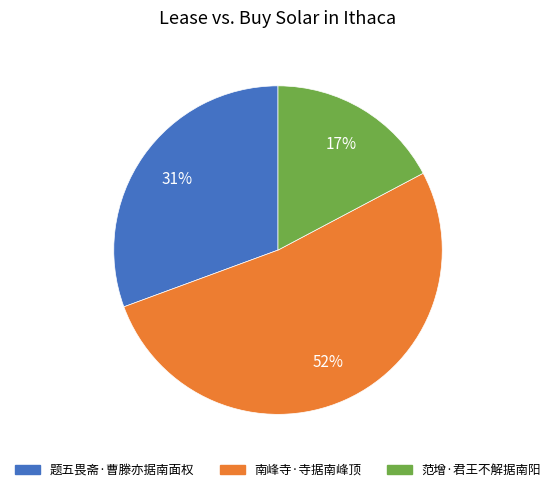

Is there a majority slice in this chart?

Yes